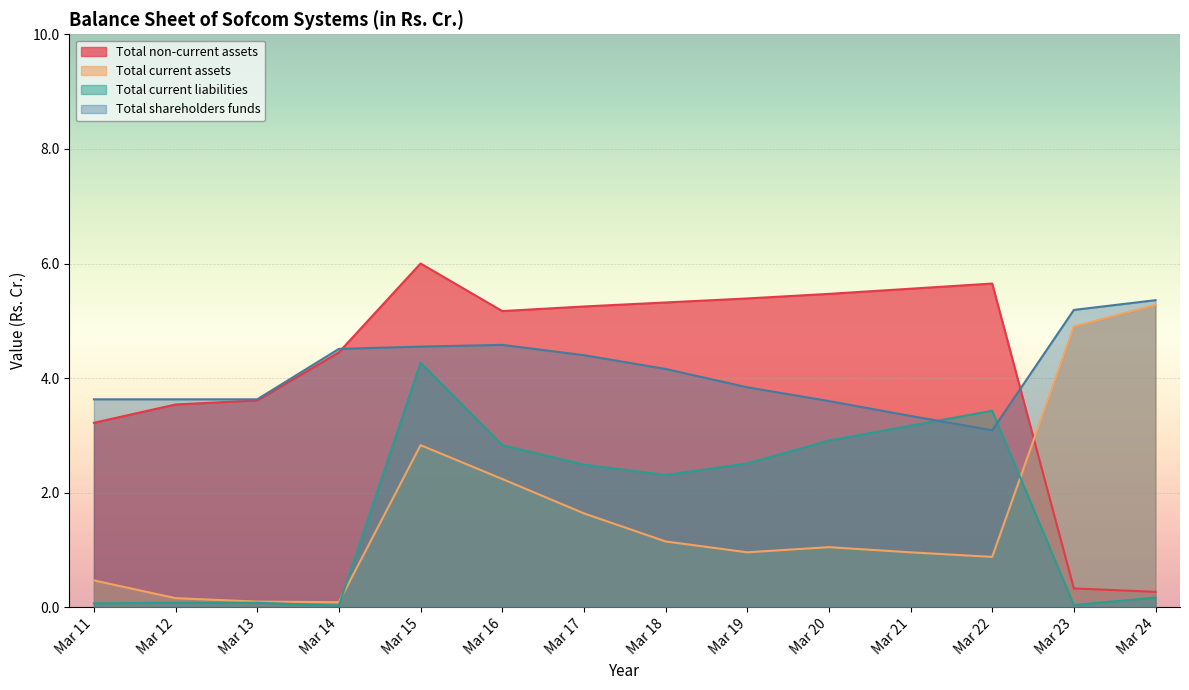

At which category is the sum across all series the highest?

Mar 15